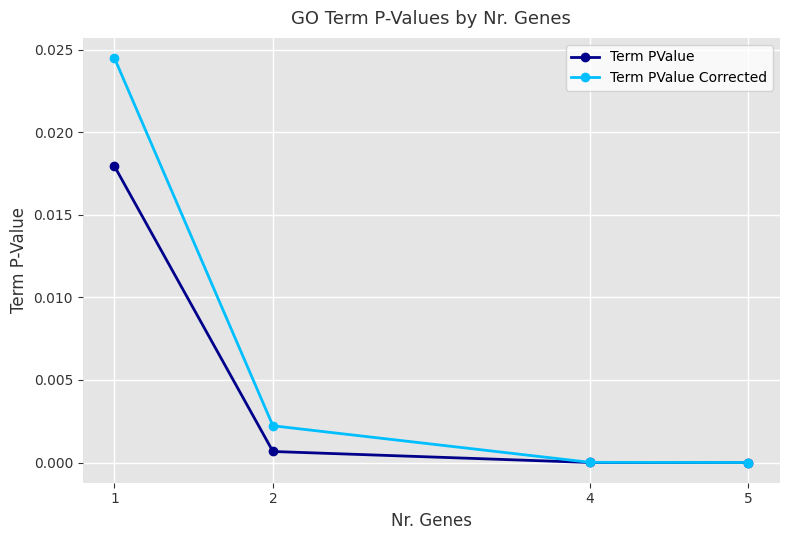

Which series has the largest range (max minus min)?

Term PValue Corrected